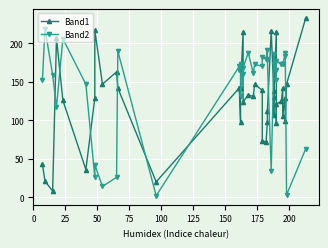

What are all the series names shown in the legend?

Band1, Band2